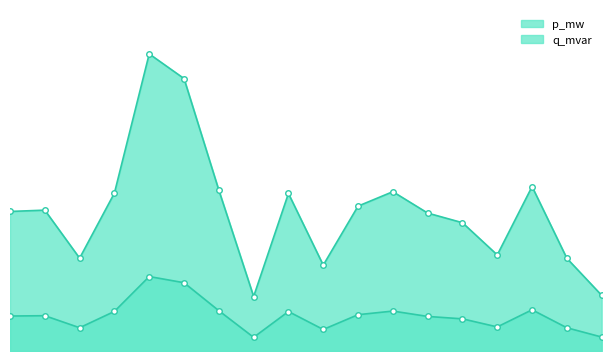

True or false: p_mw has a value of 0.0 at 16.

False